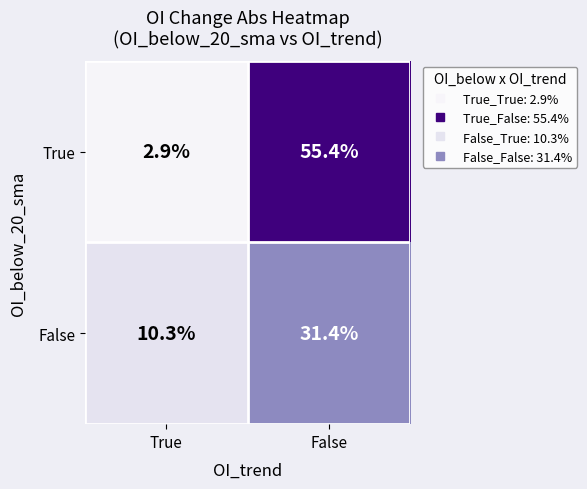

What is the smallest value displayed?

2.9